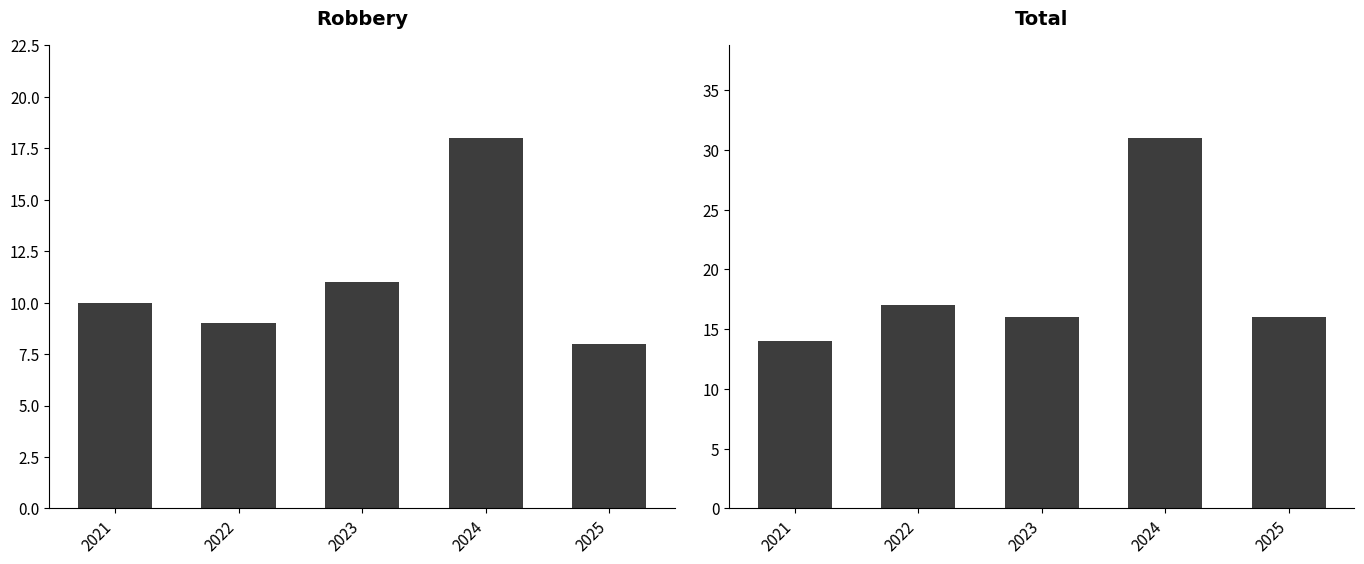

Rank the series by their average value, from lowest to highest.

Robbery, Total